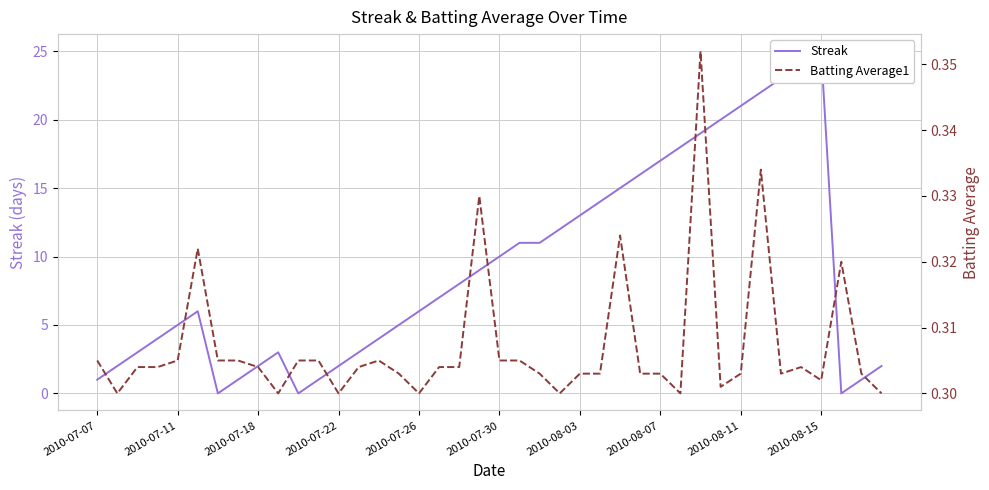

At how many categories does at least one series exceed 0?

40